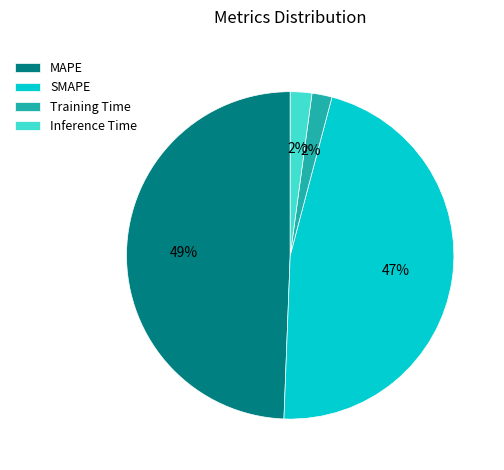

Does Training Time represent more than half of the total?

No